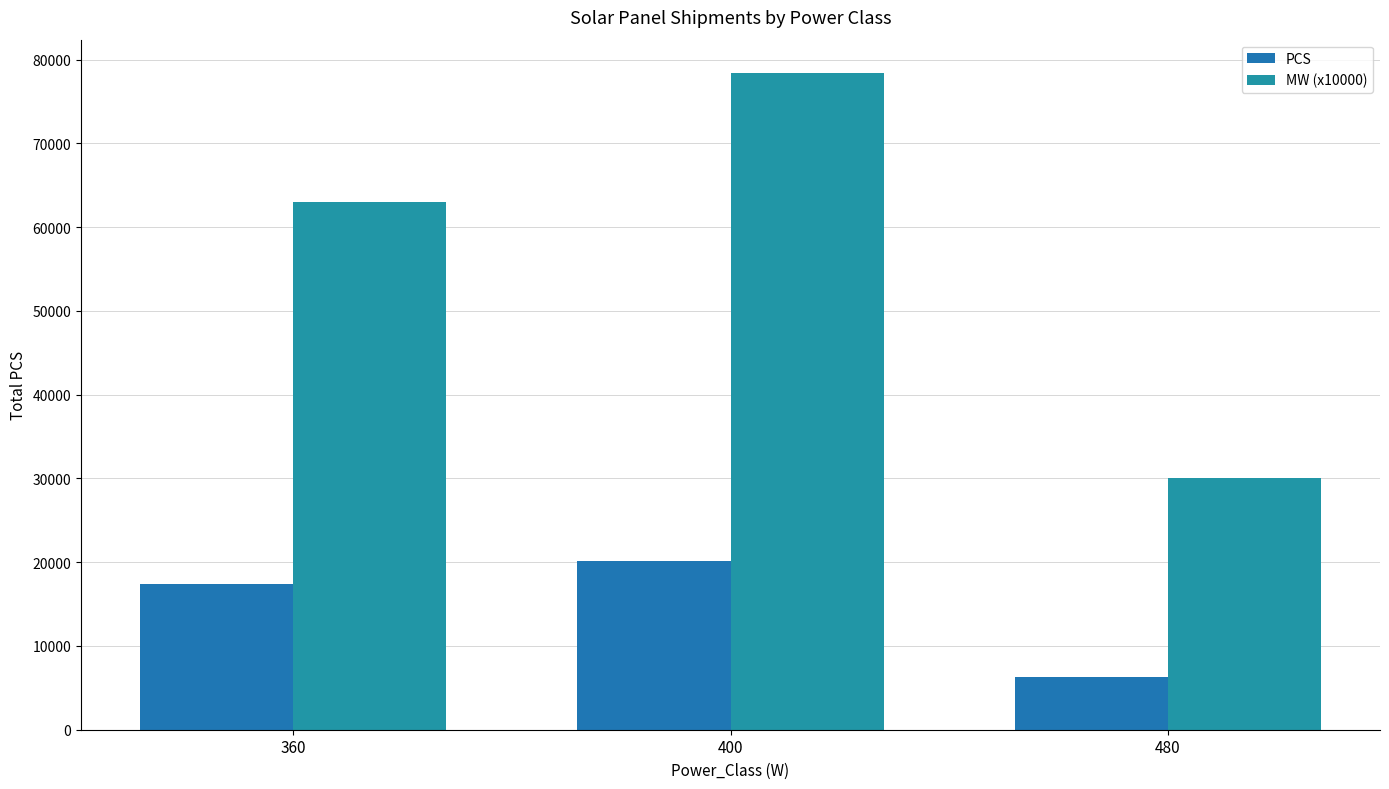

Reading left to right, transcribe all the data shown in this chart.

PCS: 17436	20118	6264
MW (x10000): 63007	78446	30067